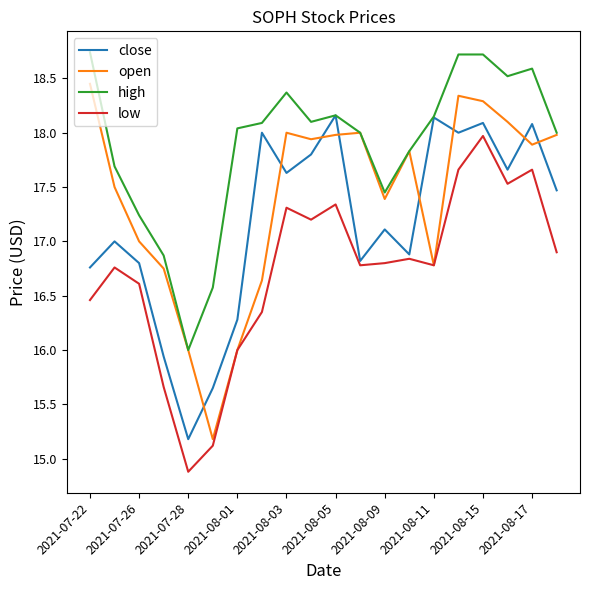

What is the maximum value shown in the chart?

18.7